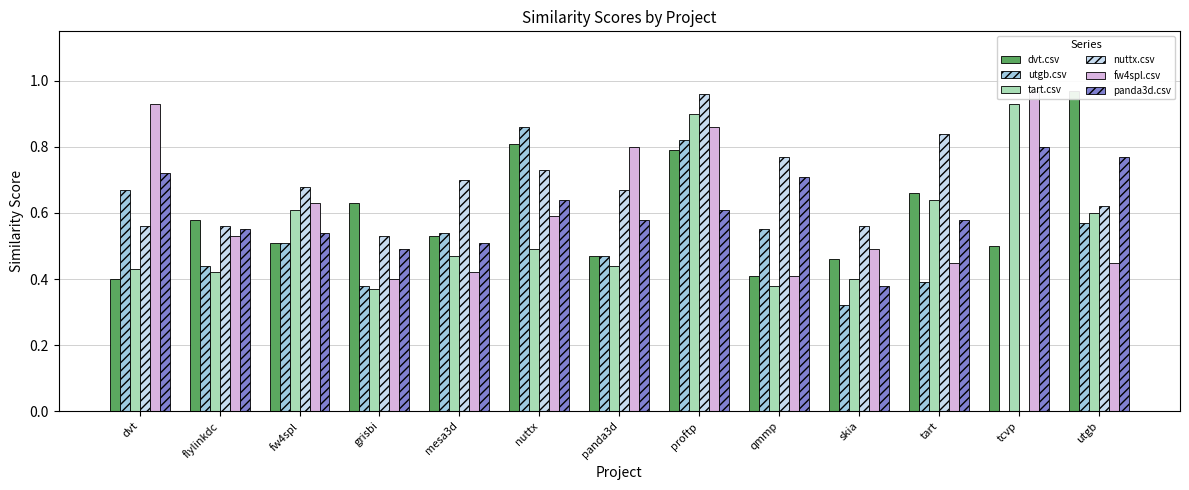

Reading left to right, list all the values displayed in this chart.

dvt.csv: 0.4	0.6	0.5	0.6	0.5	0.8	0.5	0.8	0.4	0.5	0.7	0.5	1.0
utgb.csv: 0.7	0.4	0.5	0.4	0.5	0.9	0.5	0.8	0.6	0.3	0.4	0.0	0.6
tart.csv: 0.4	0.4	0.6	0.4	0.5	0.5	0.4	0.9	0.4	0.4	0.6	0.9	0.6
nuttx.csv: 0.6	0.6	0.7	0.5	0.7	0.7	0.7	1.0	0.8	0.6	0.8	0.0	0.6
fw4spl.csv: 0.9	0.5	0.6	0.4	0.4	0.6	0.8	0.9	0.4	0.5	0.5	1.0	0.5
panda3d.csv: 0.7	0.6	0.5	0.5	0.5	0.6	0.6	0.6	0.7	0.4	0.6	0.8	0.8